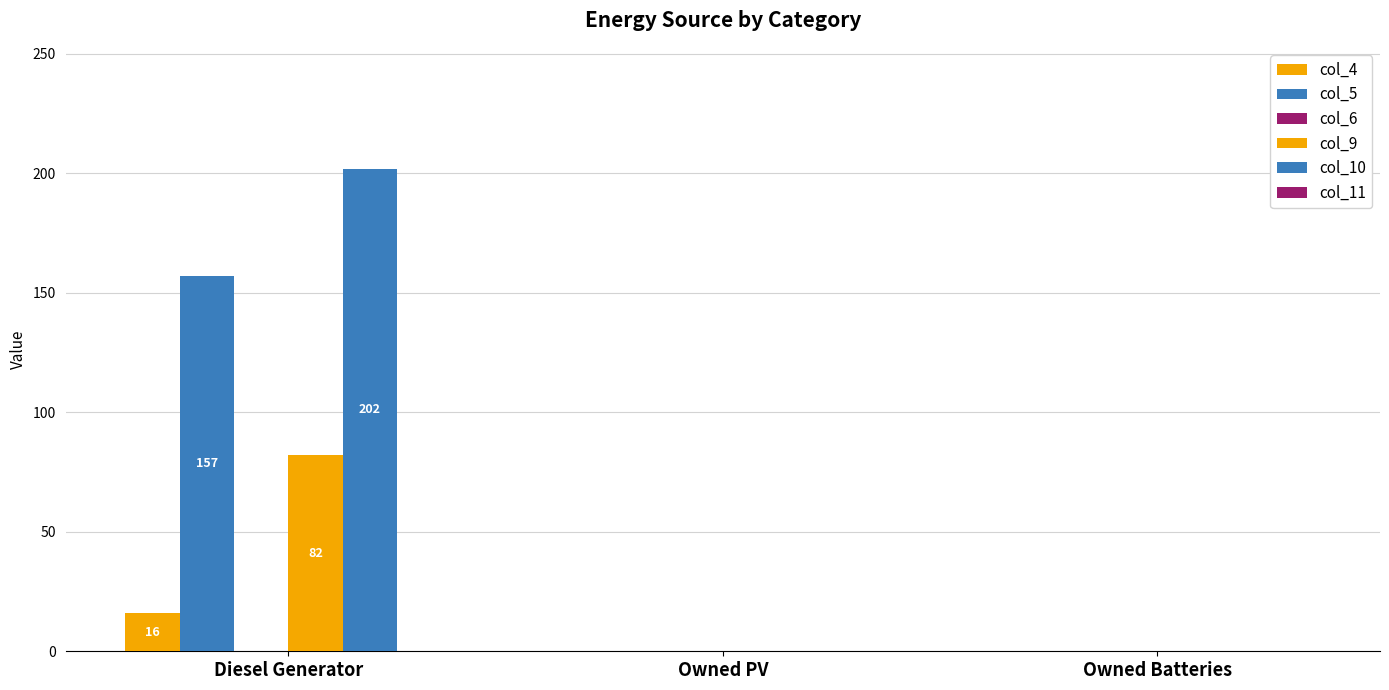

Which series has the widest spread of values?

col_10